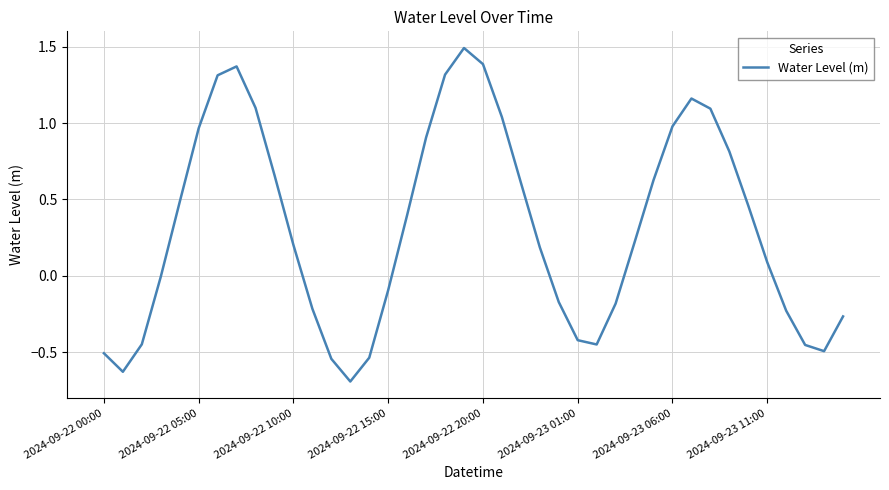

What is the difference between the maximum and minimum values?

2.2